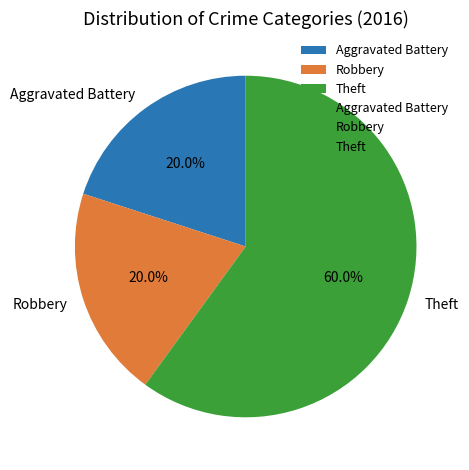

Do Robbery and Aggravated Battery together represent more than half of the pie?

No